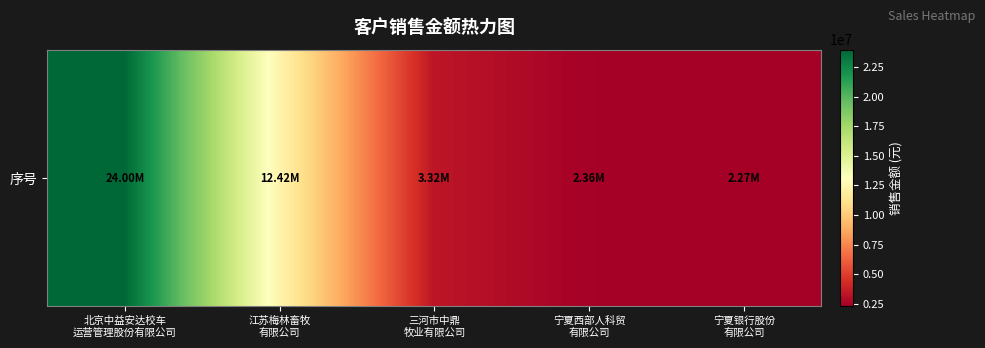

The chart shows a value of 3322900.0 at 三河市中鼎
牧业有限公司. True or false?

True